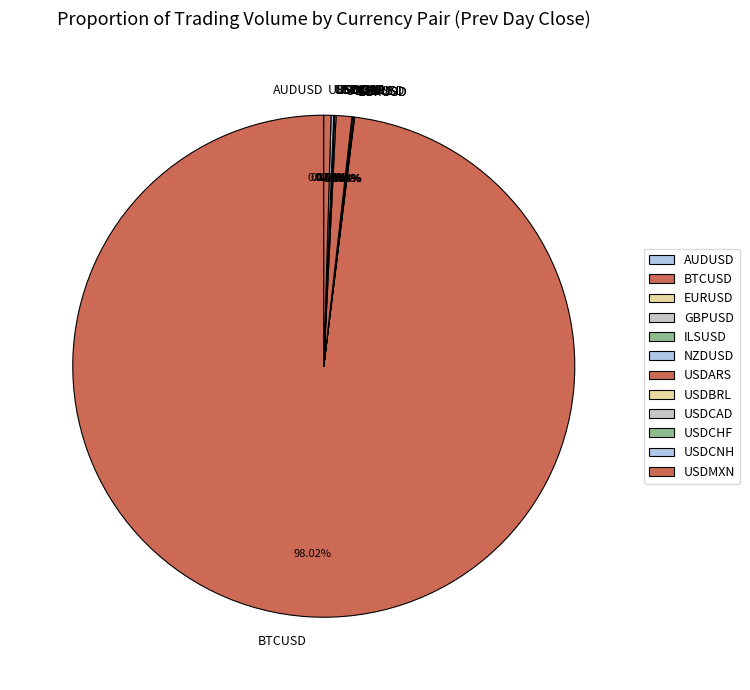

What is the largest slice in the pie chart?

BTCUSD